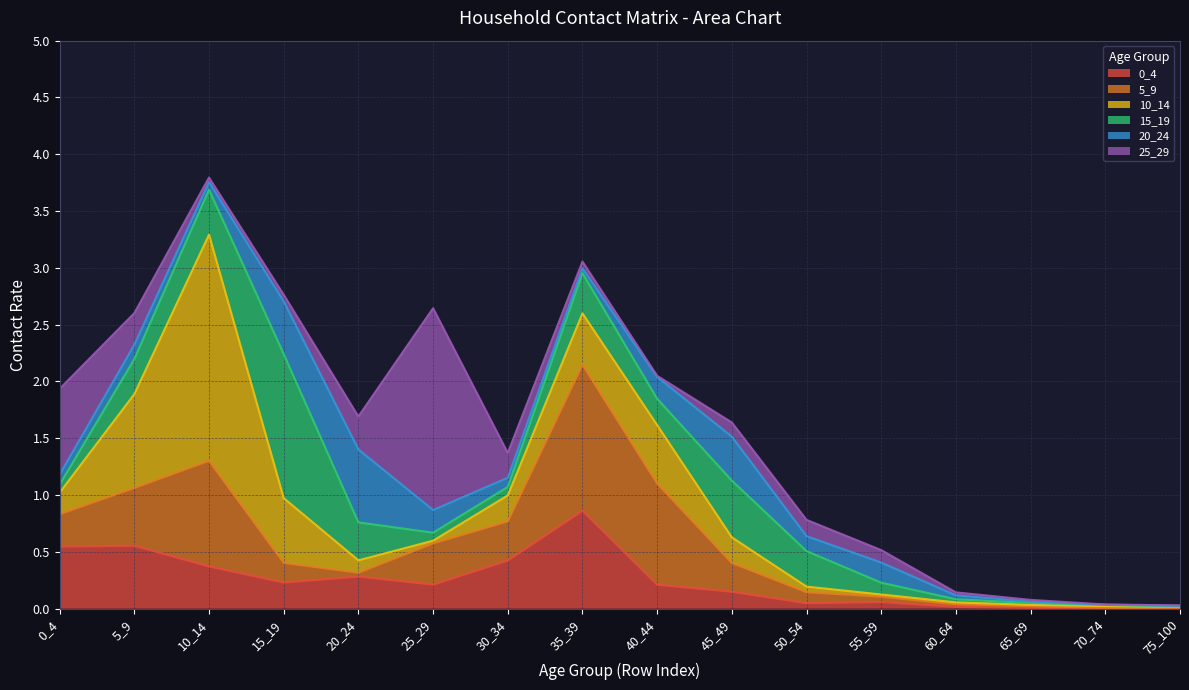

Rank the series at 5_9 from lowest to highest value.

20_24, 25_29, 15_19, 5_9, 0_4, 10_14